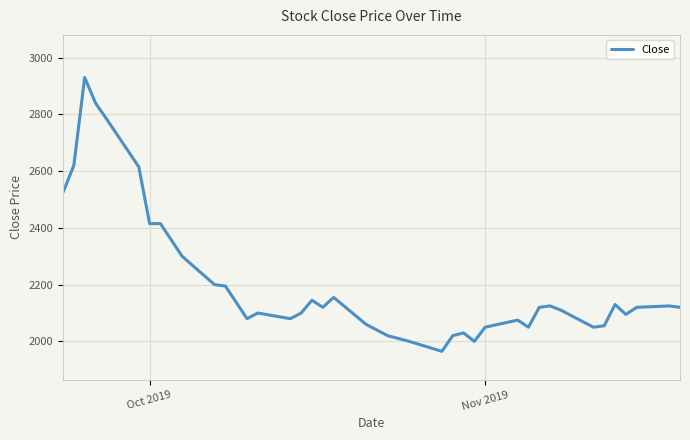

What is the difference between the maximum and minimum values?

965